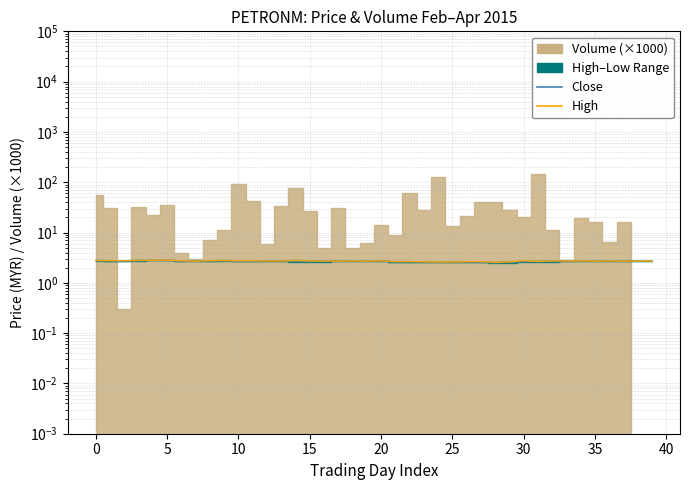

Where is close nearest to the value 2?

28